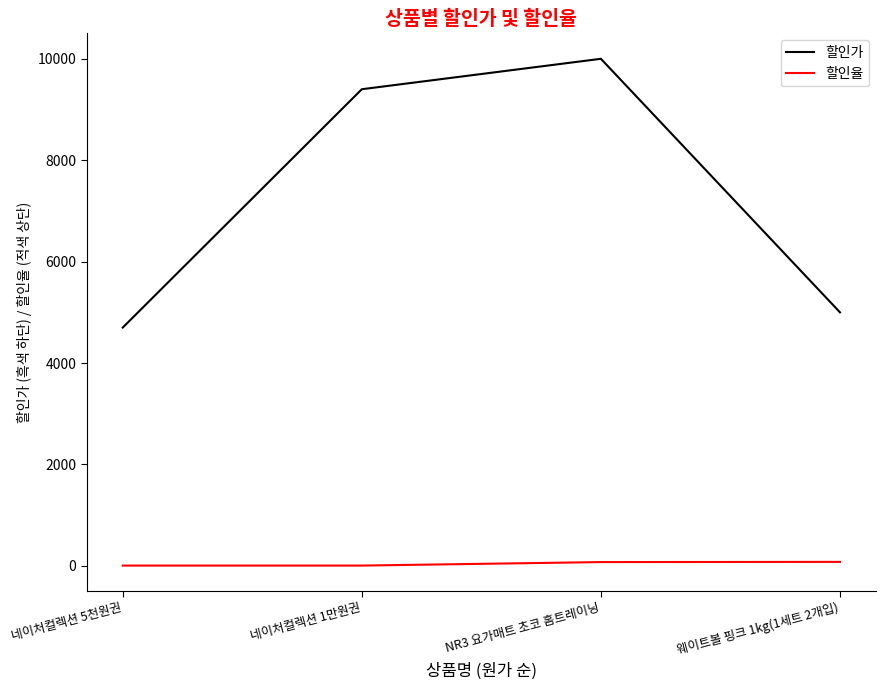

Rank the series by their maximum value, from highest to lowest.

할인가, 할인율